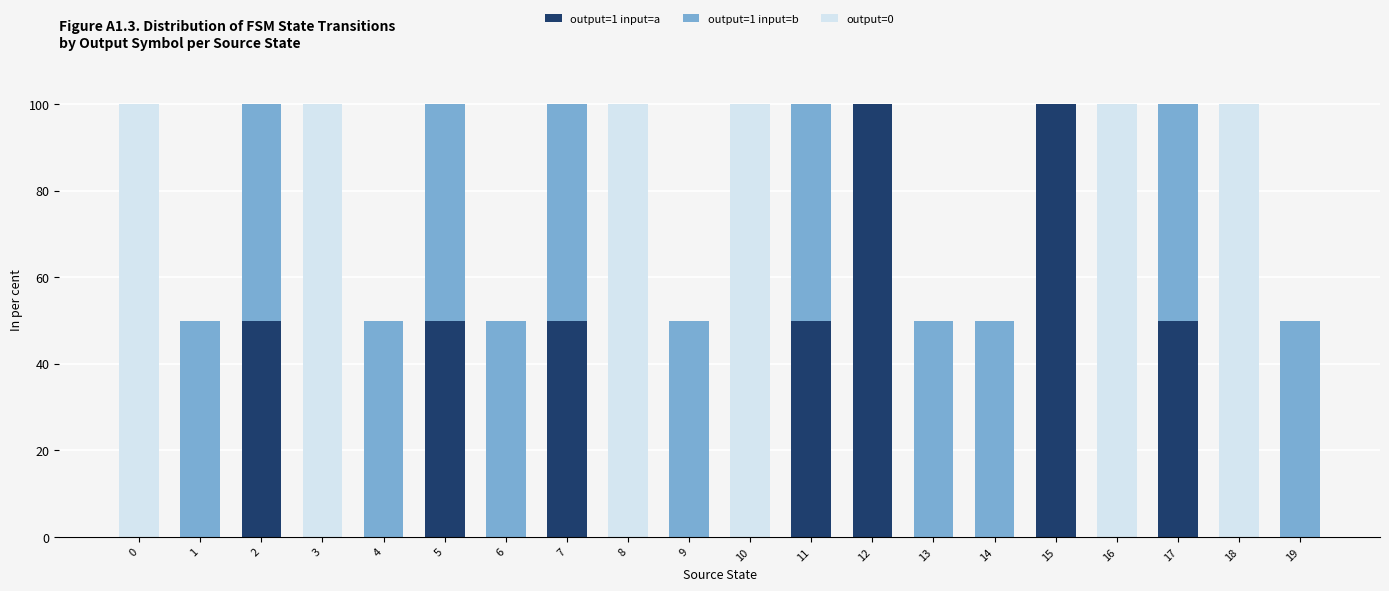

True or false: output=1 input=a has a value of 0 at 0.

True